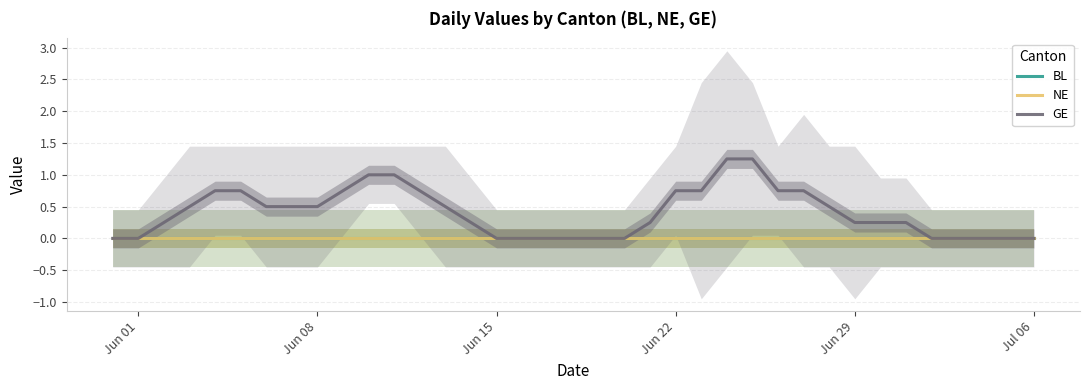

What is the difference between the maximum and minimum values in the GE series?

1.2